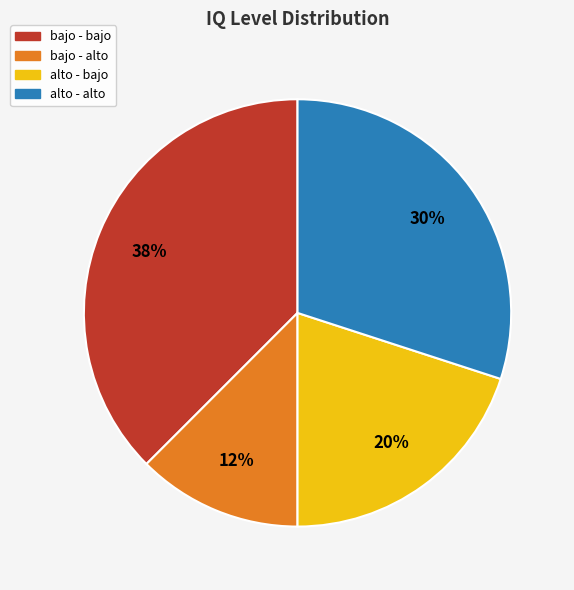

To the nearest percent, what portion does alto - bajo represent?

20%